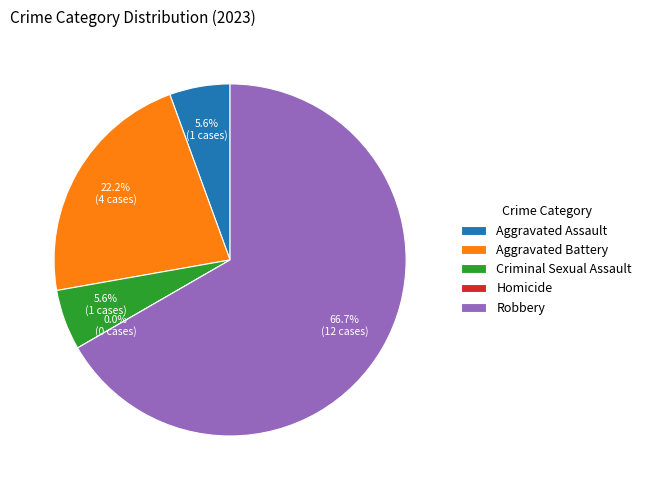

The Aggravated Battery slice represents 22% of the pie. True or false?

True